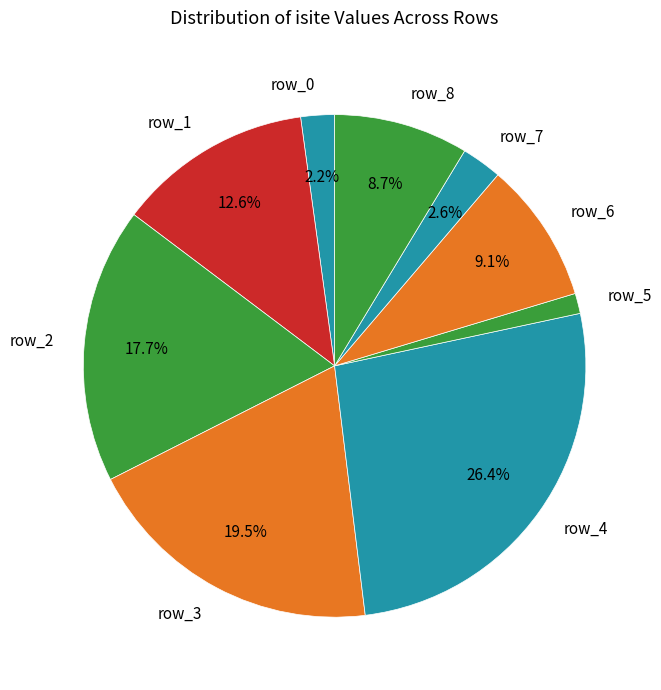

What is the ratio of the value at row_1 to the value at row_4?

0.5